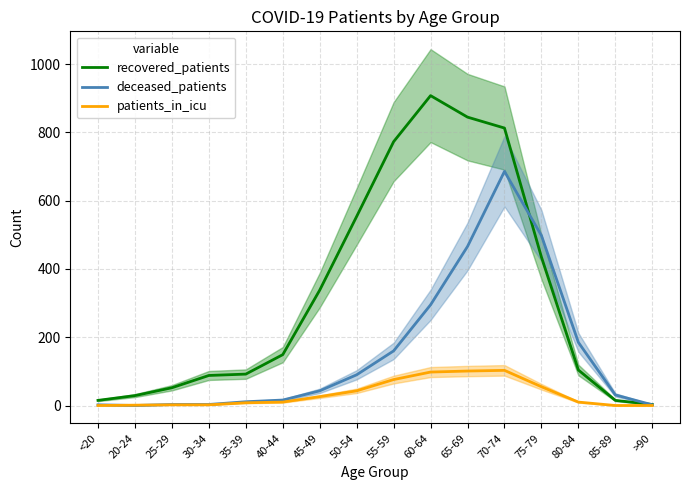

At how many categories does at least one series exceed 556?

4